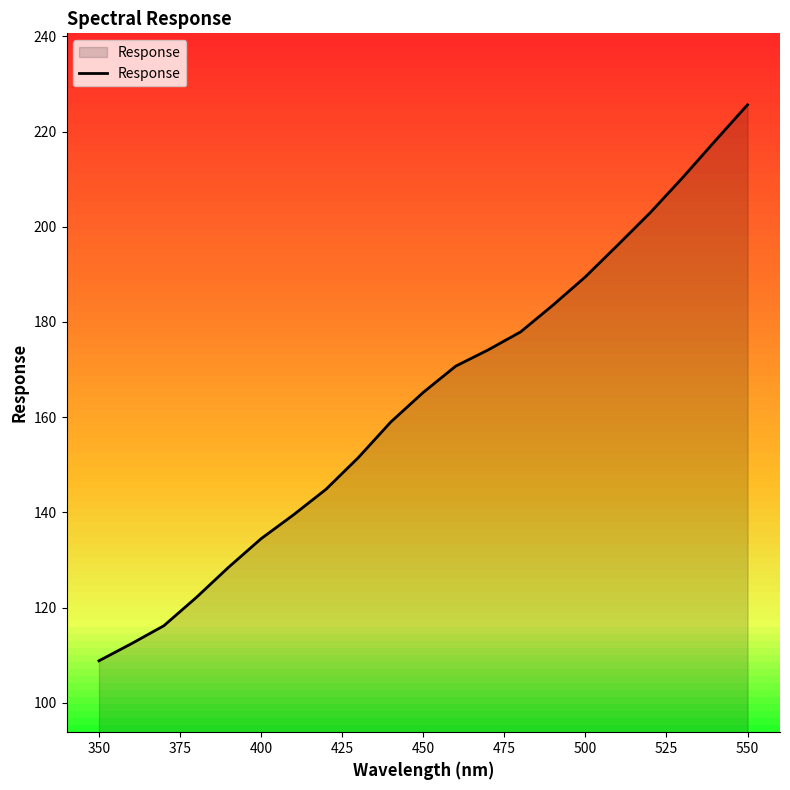

Does the chart display data point markers on the line(s)?

No